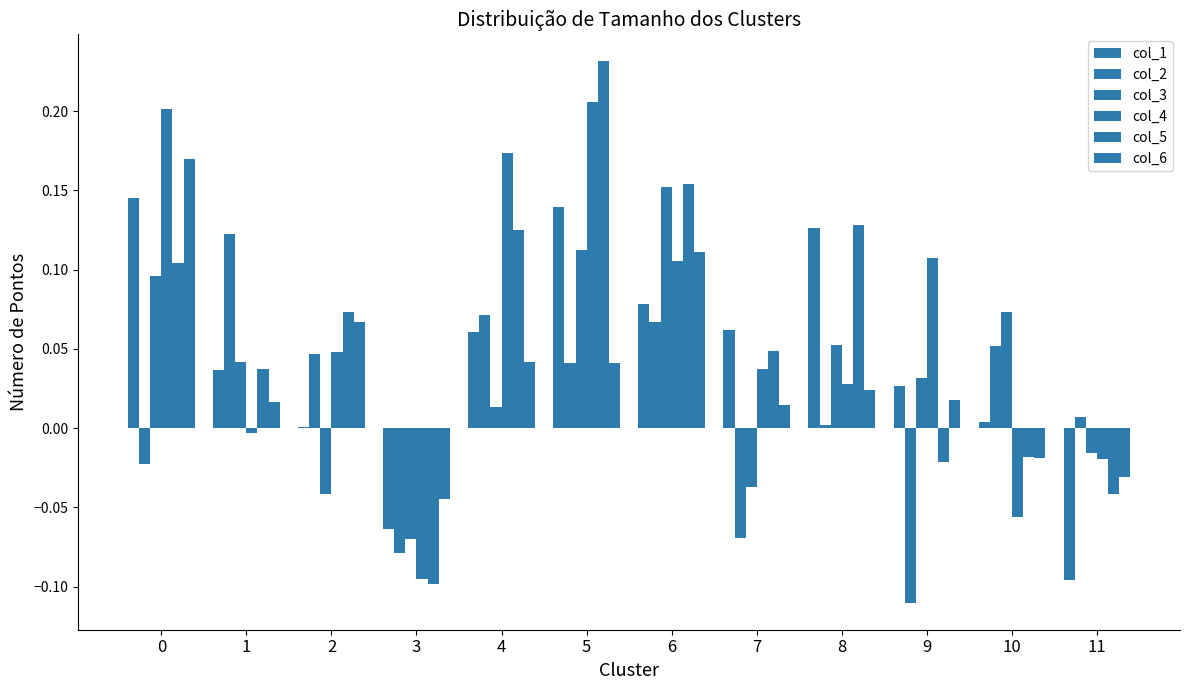

Which series has the largest total across all categories?

col_4